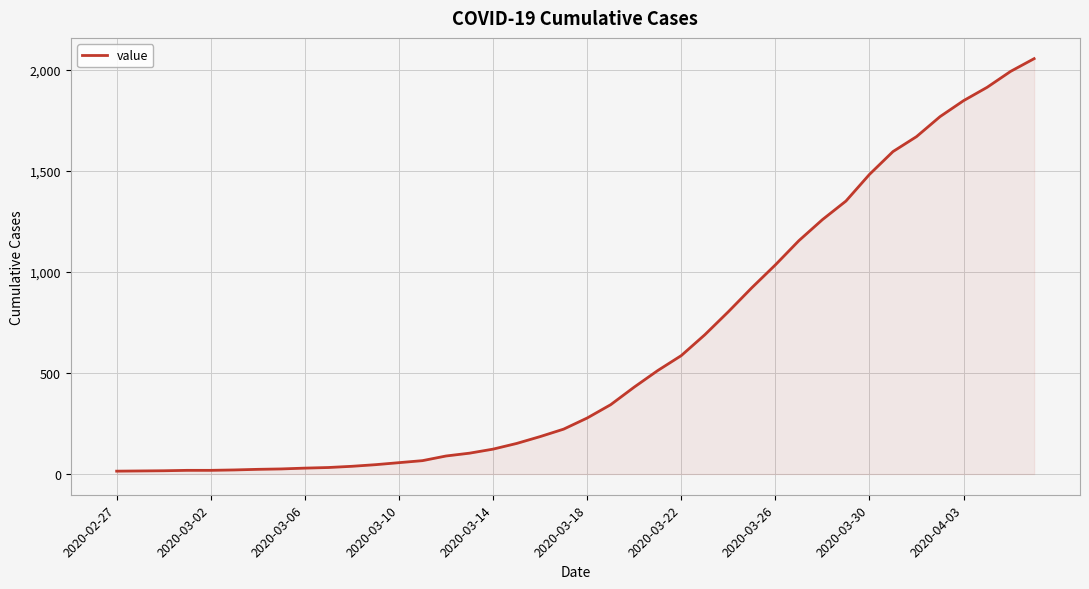

What is the greatest value displayed?

2056